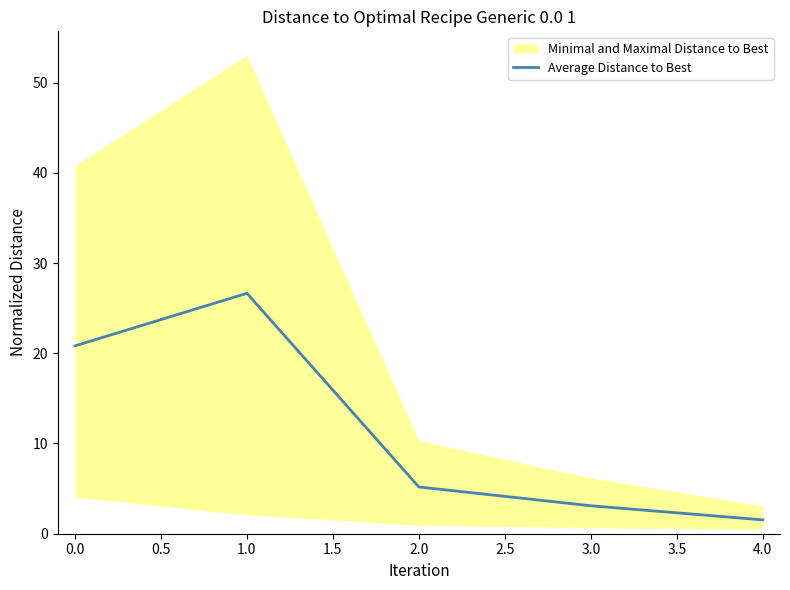

The value of Average Distance to Best at 3.0 is 1.4. True or false?

False